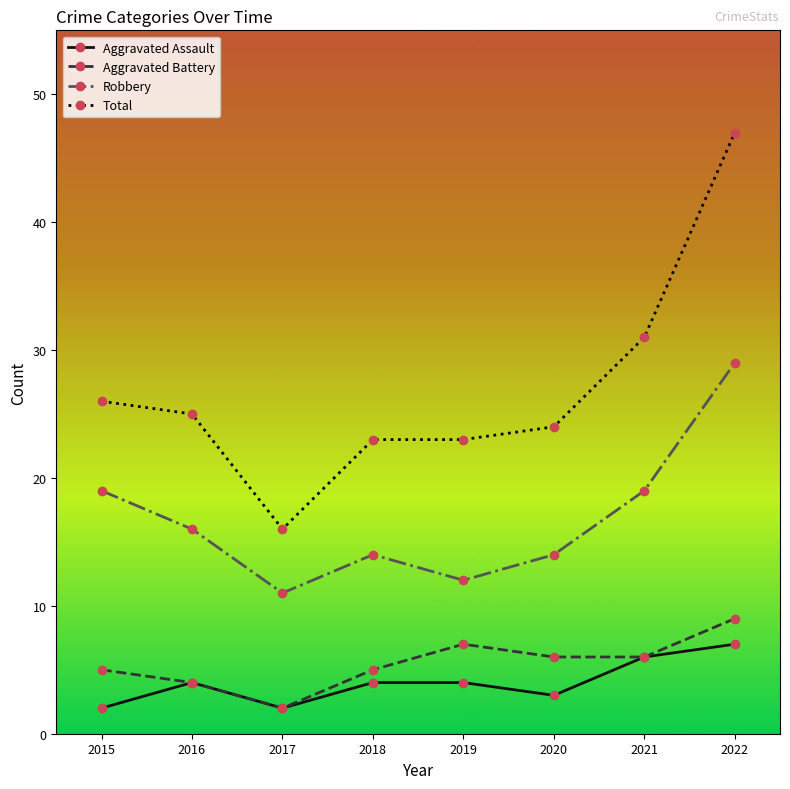

True or false: Aggravated Assault and Robbery intersect in this chart.

False